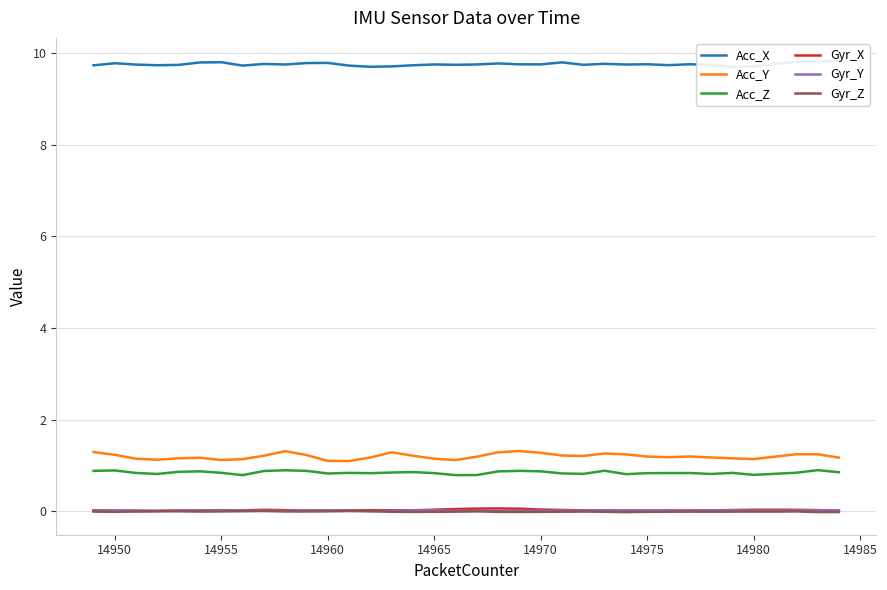

The value of Acc_Z at 14975 is 1.2. True or false?

False